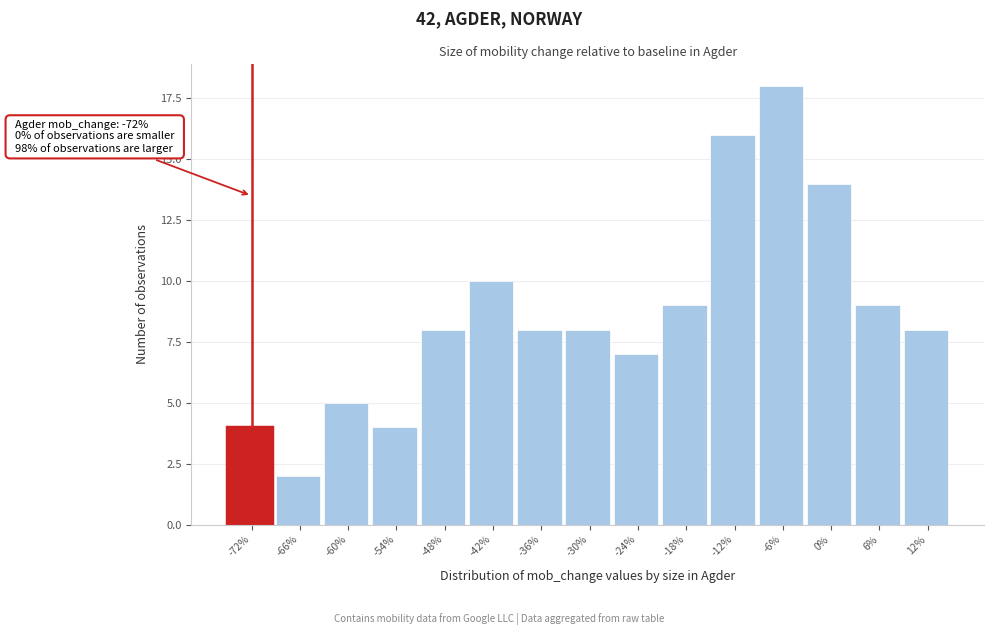

Reading left to right, transcribe all the data shown in this chart.

-72%=4	-66%=2	-60%=5	-54%=4	-48%=8	-42%=10	-36%=8	-30%=8	-24%=7	-18%=9	-12%=16	-6%=18	0%=14	6%=9	12%=8